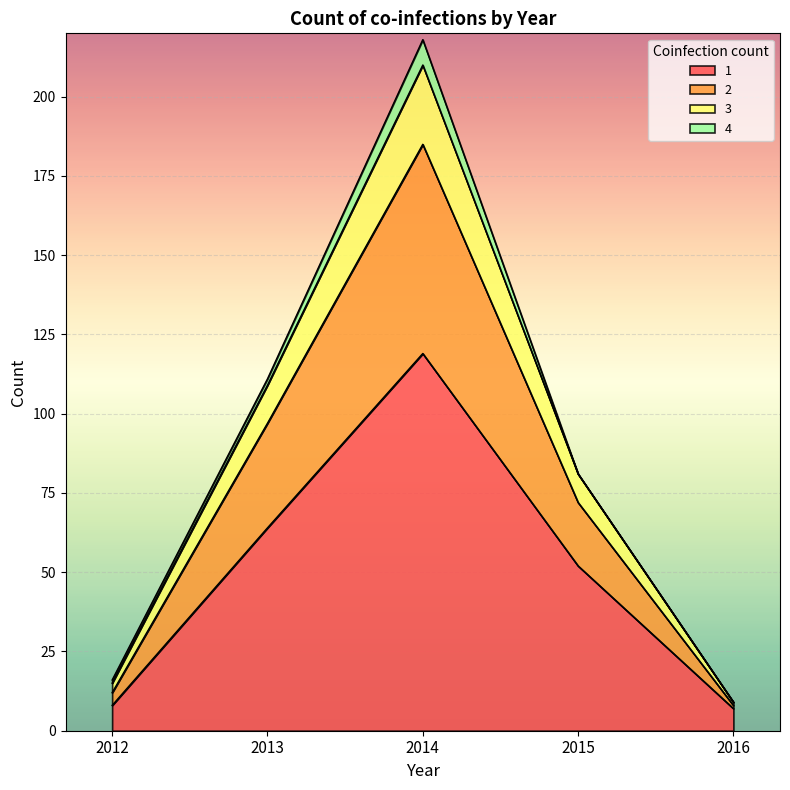

At which category is the sum across all series the highest?

2014